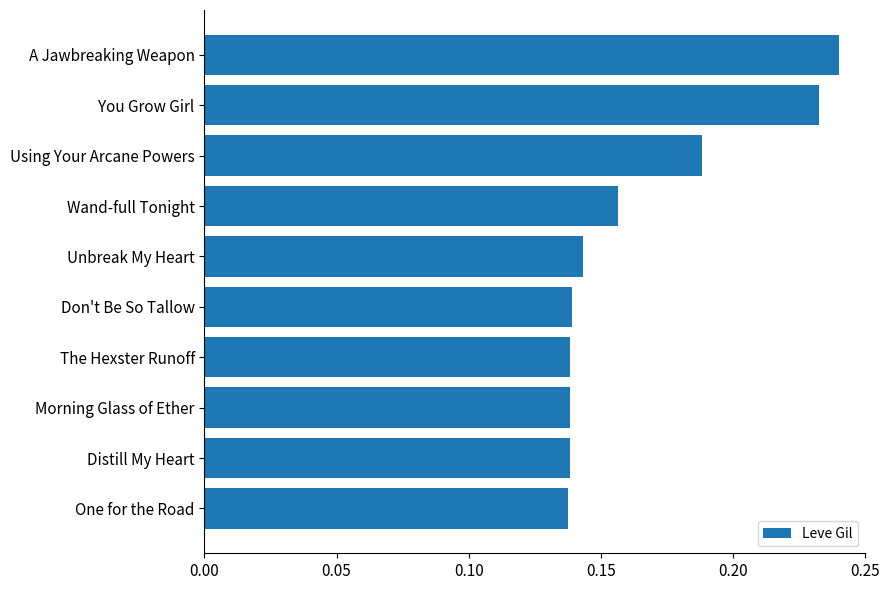

Count the values in the range 0 to 1.

10